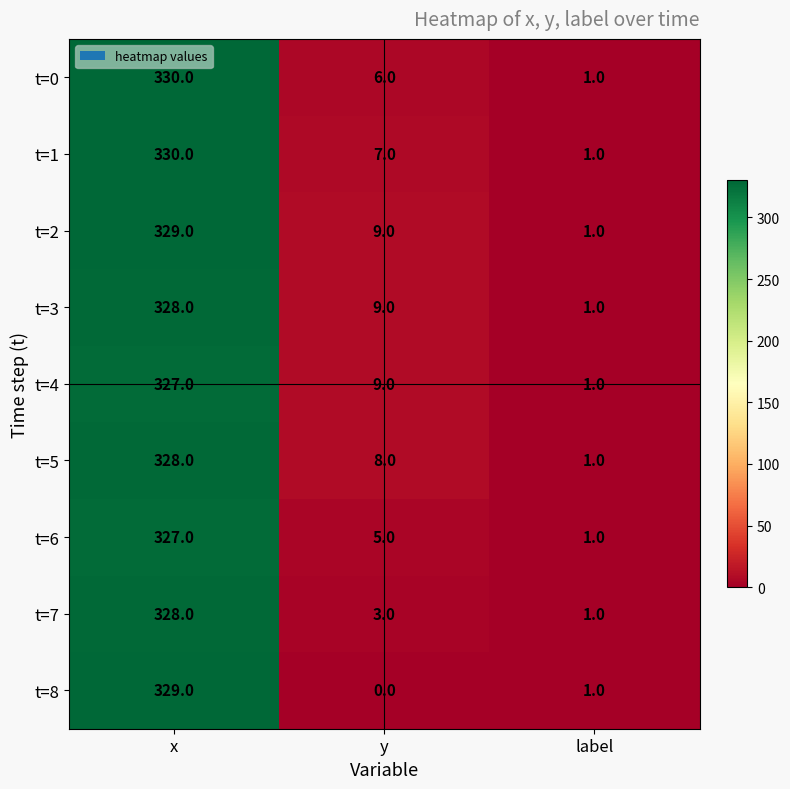

The value of t=4 at y is 9. True or false?

True